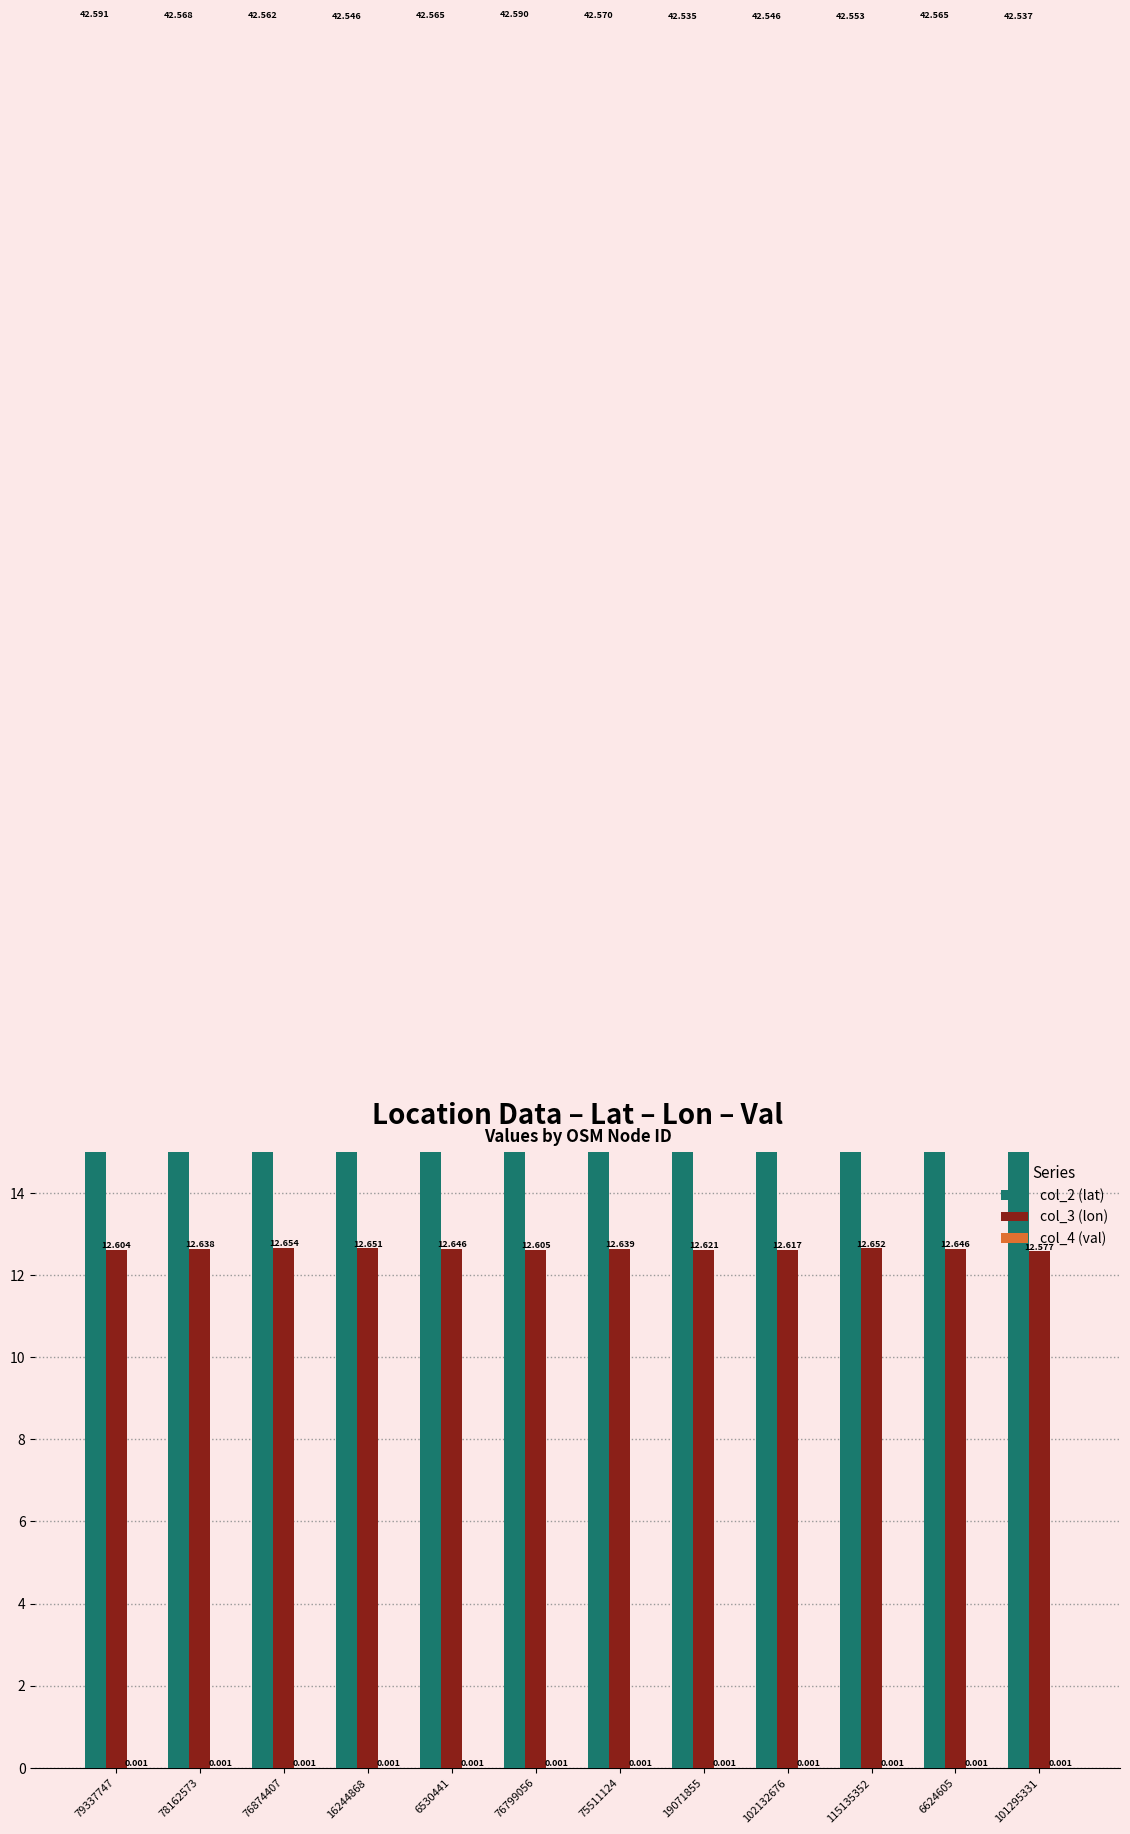

What is the label of the 8th bar from the left?

19071855